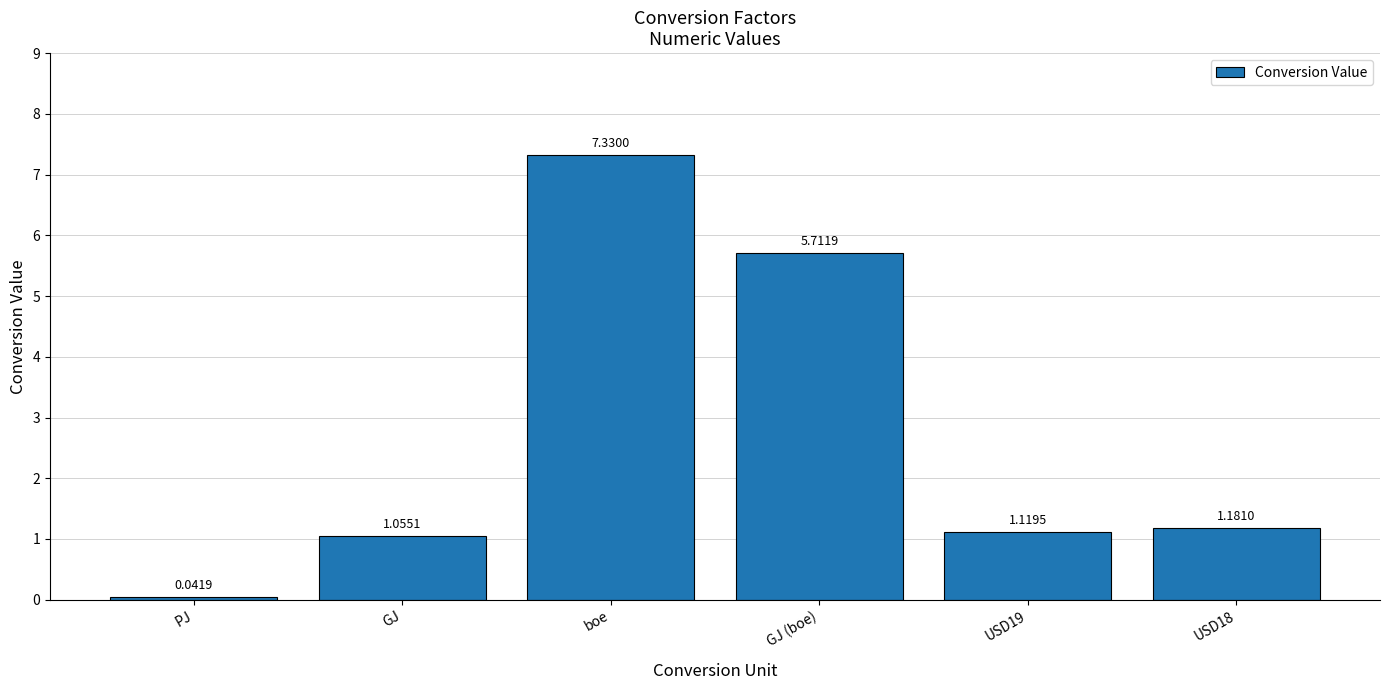

What is the ratio of the value at USD18 to the value at GJ (boe)?

0.2